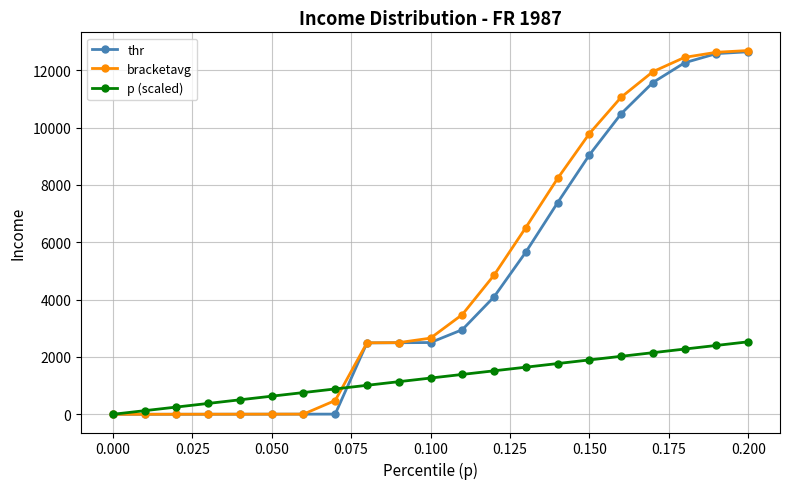

Which series has the largest range (max minus min)?

bracketavg